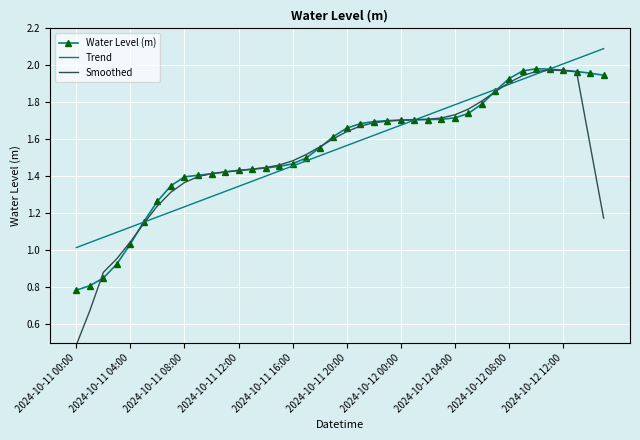

Which series has the largest range (max minus min)?

Smoothed